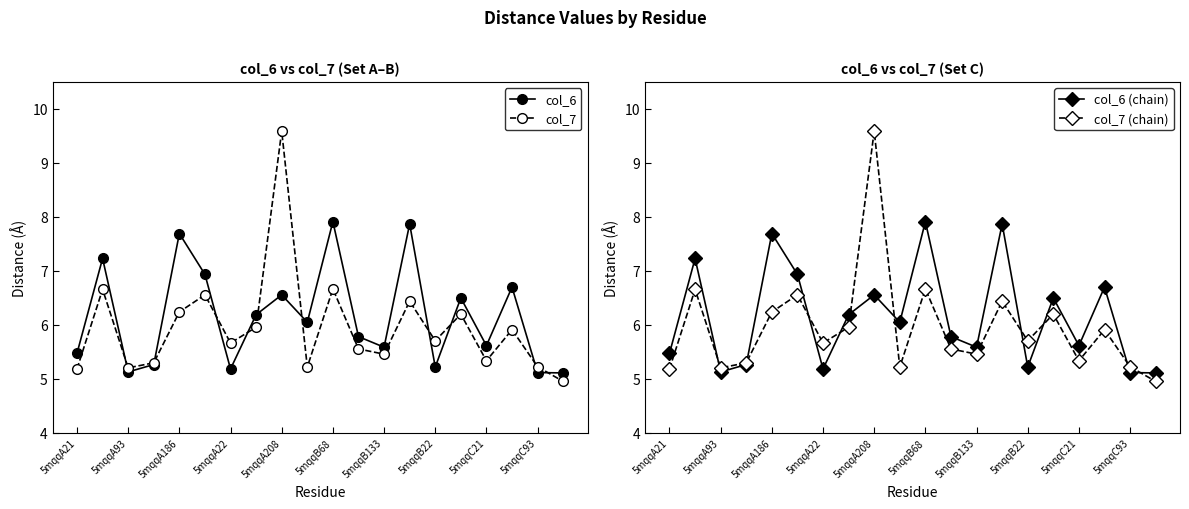

What is the difference between the maximum and second lowest values in the col_7 series?

4.4